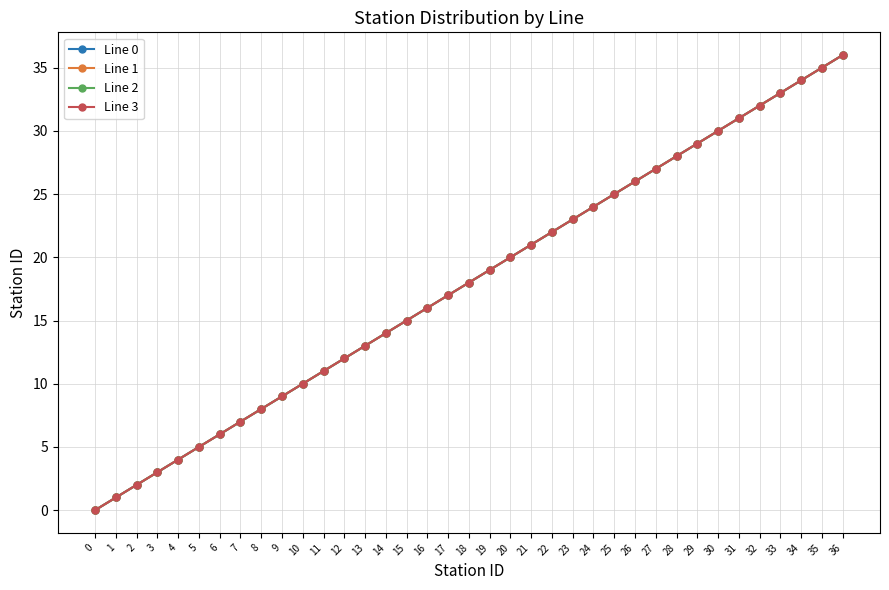

Is the value of Line 3 at 20 greater than the value of Line 1 at 16?

Yes